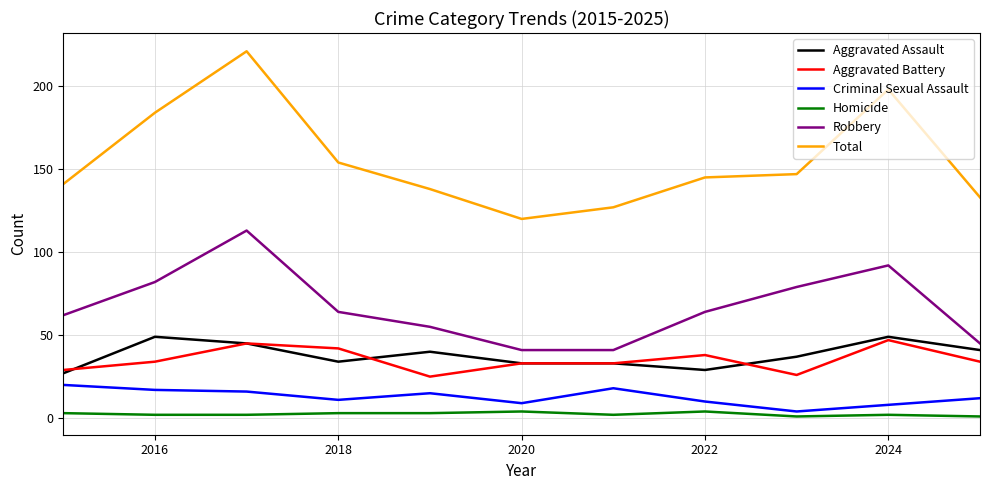

True or false: Total and Criminal Sexual Assault cross at least once.

False